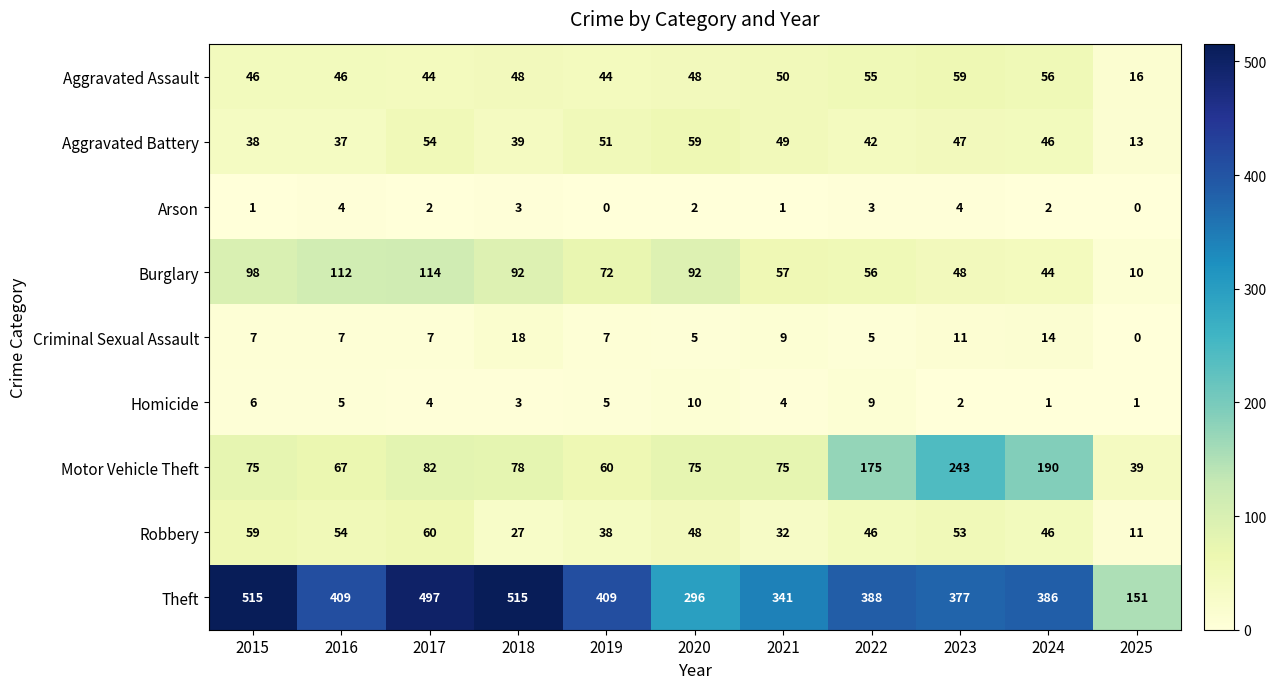

Rank the series at 2015 from highest to lowest value.

Theft, Burglary, Motor Vehicle Theft, Robbery, Aggravated Assault, Aggravated Battery, Criminal Sexual Assault, Homicide, Arson